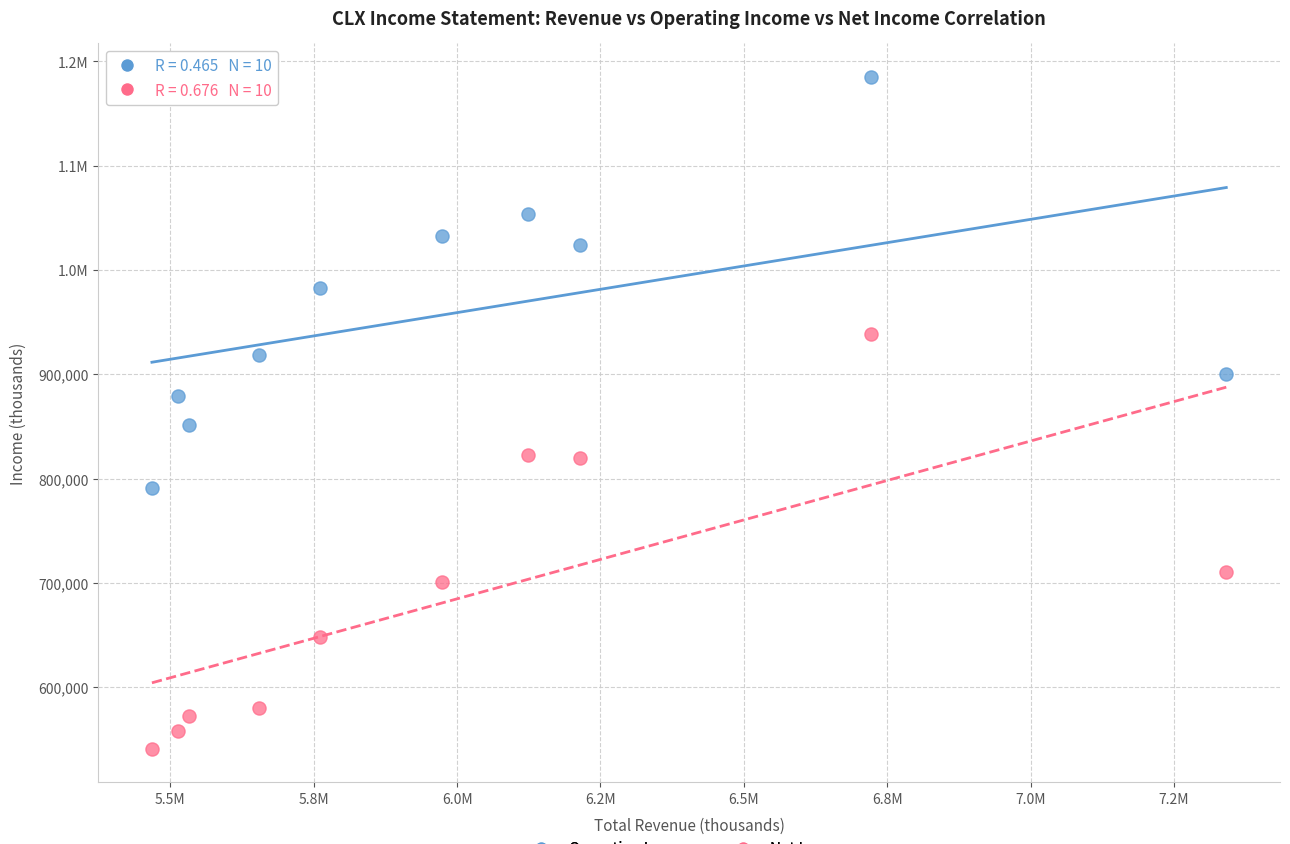

What are all the series names shown in the legend?

Operating Income, Net Income